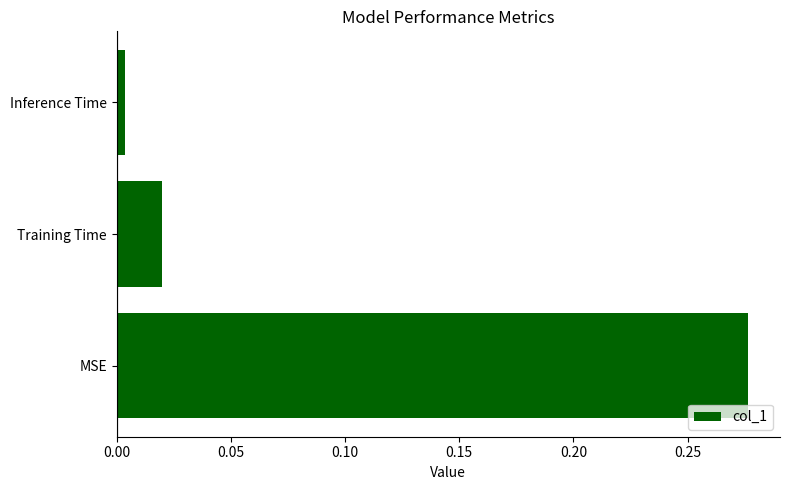

Rank the categories by value from highest to lowest.

MSE, Training Time, Inference Time